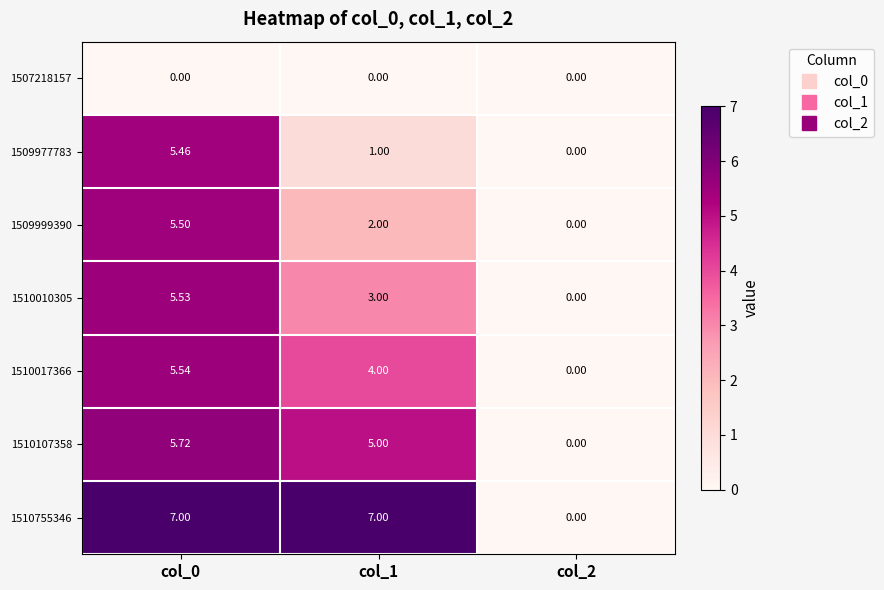

Is the value of 1510010305 at col_2 greater than the value of 1510017366 at col_0?

No